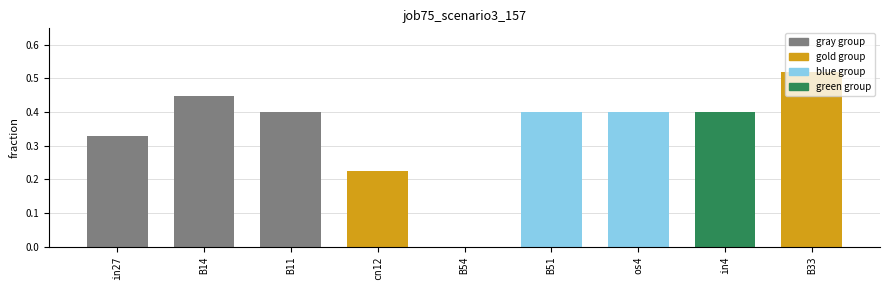

What is the sum of all values?

3.1